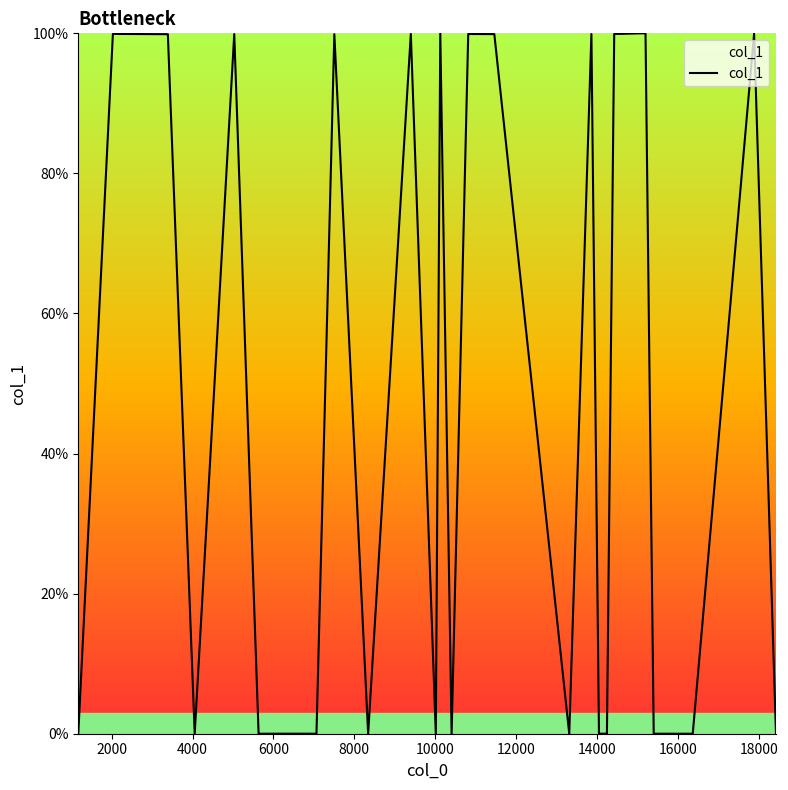

What is the maximum value shown in the chart?

100.0